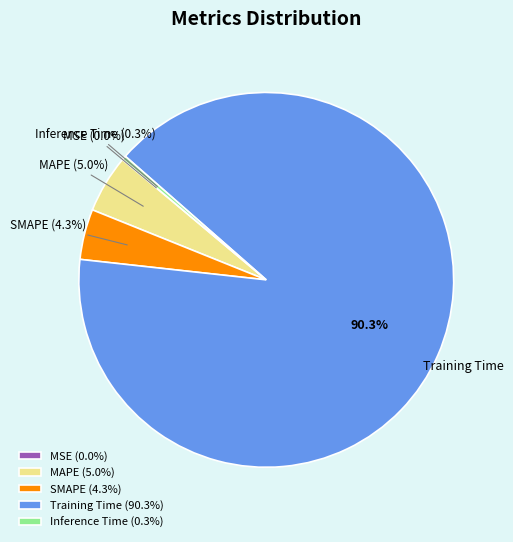

Which category has the biggest portion of the pie?

Training Time